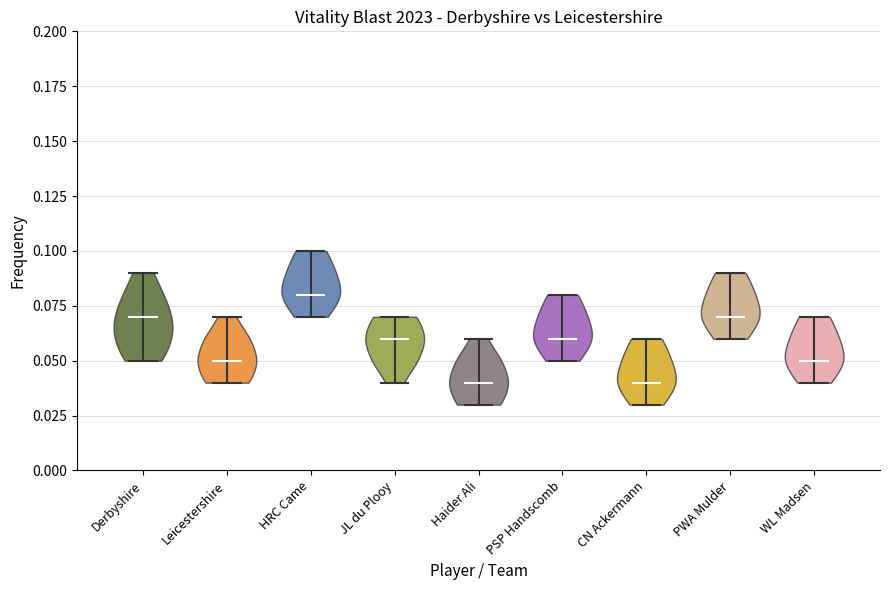

What is the highest point the violin for Derbyshire reaches on the y-axis? The values are not printed on the chart, so give them approximately, as read against the axis.

0.09